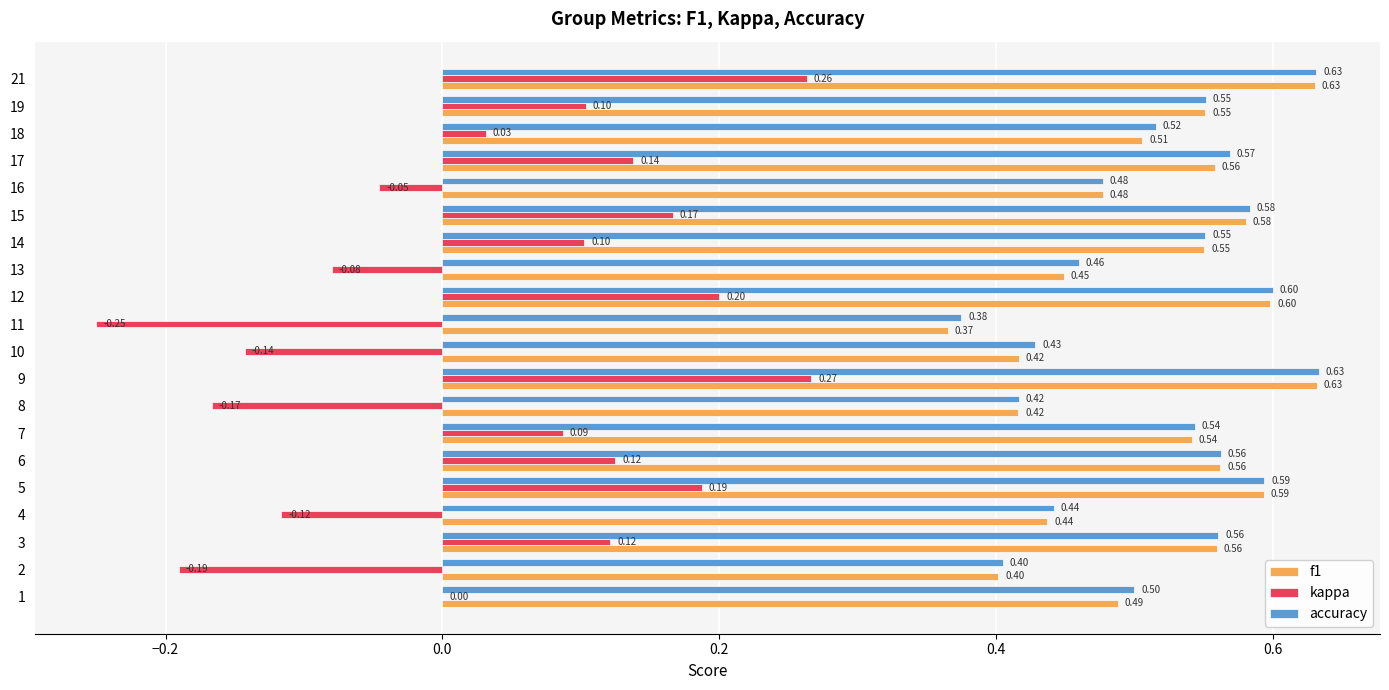

What is the total value across all series at 8?

0.7